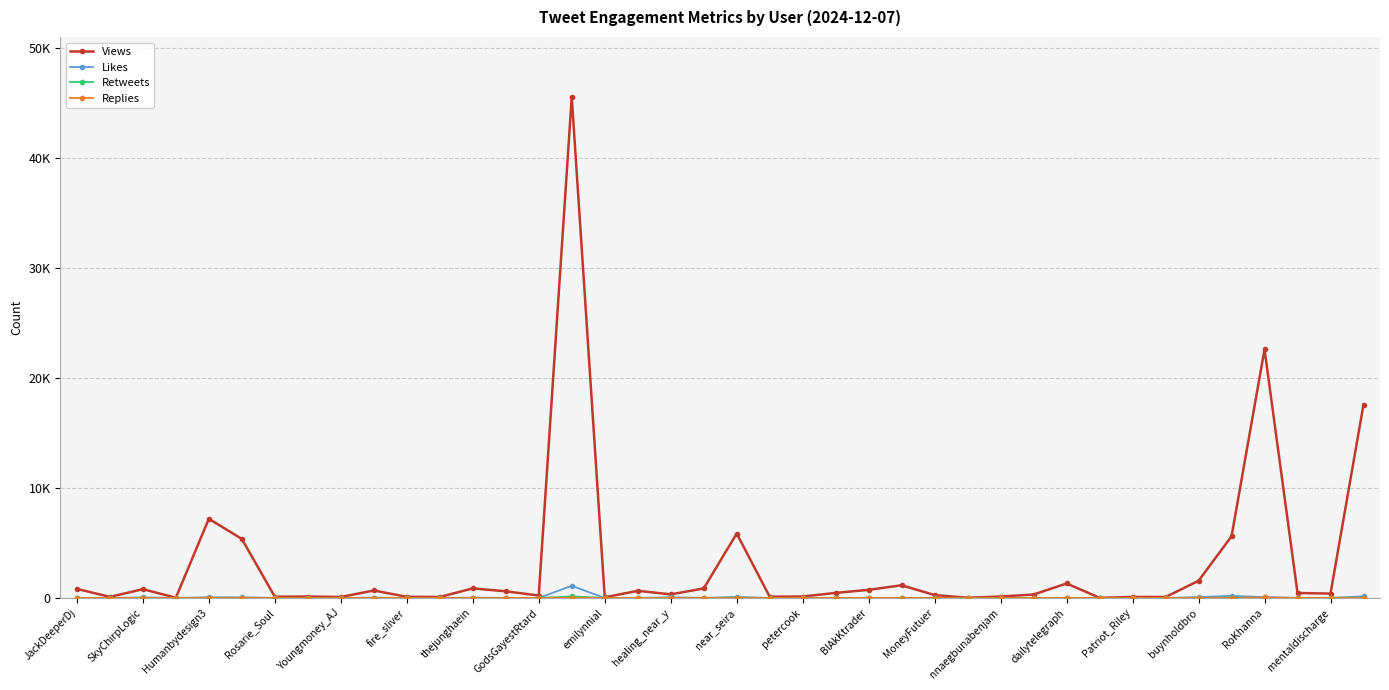

Does the chart have visible grid lines?

Yes